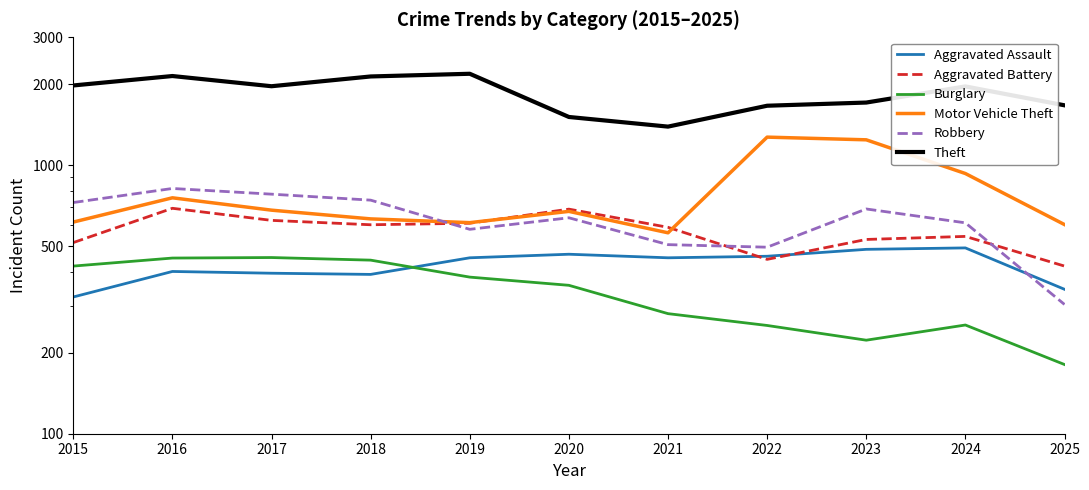

What are all the series names shown in the legend?

Aggravated Assault, Aggravated Battery, Burglary, Motor Vehicle Theft, Robbery, Theft